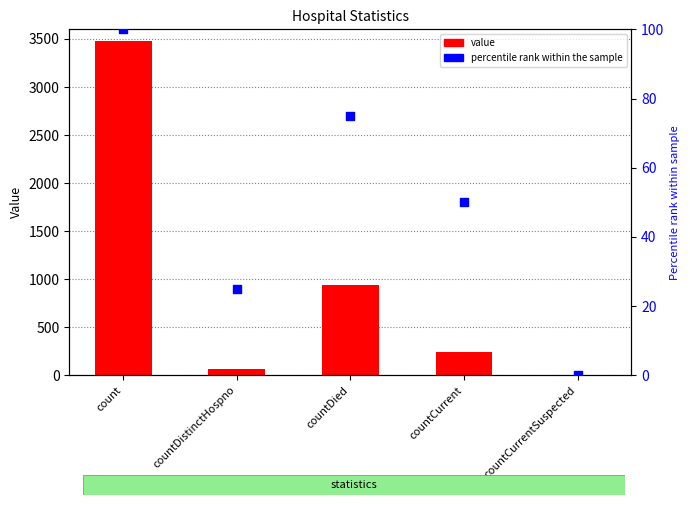

Which series contains the lowest Y value?

value